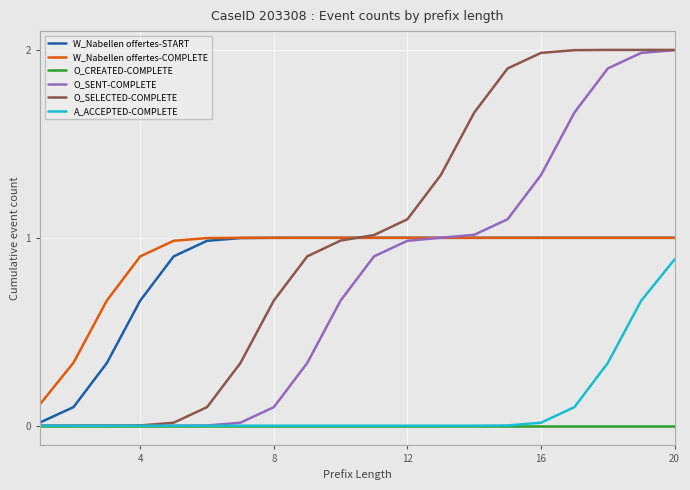

What is the greatest value displayed?

2.0